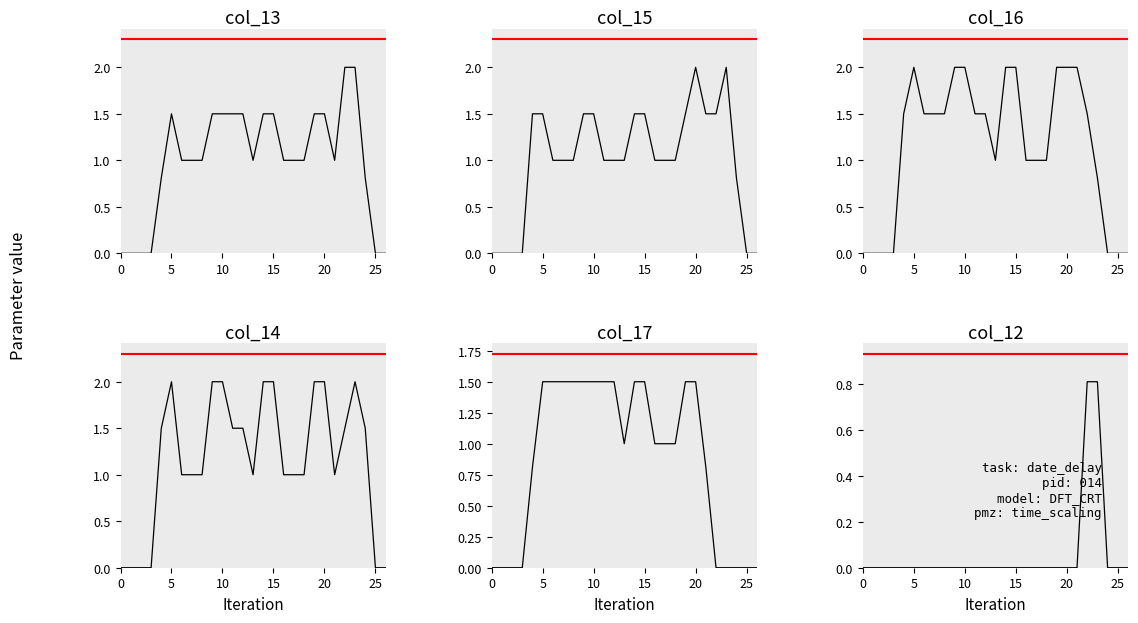

True or false: col_16 has a value of 2.0 at 10.

True